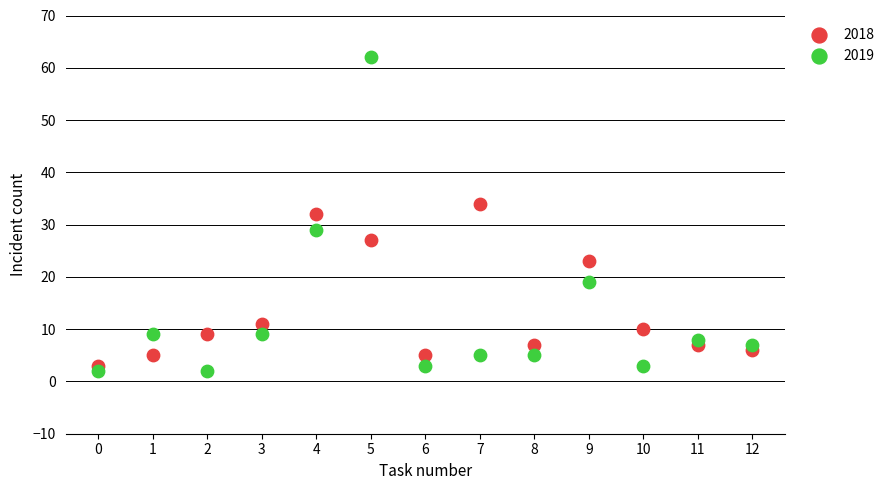

Across all data points, what is the range of Y values (max minus min)?

60